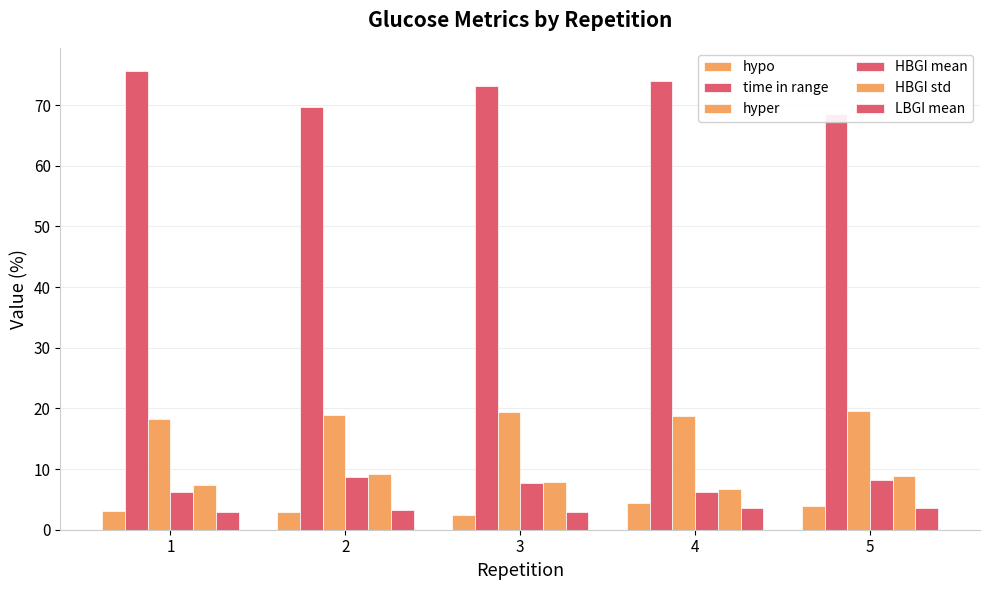

What is the maximum value for hyper?

19.6